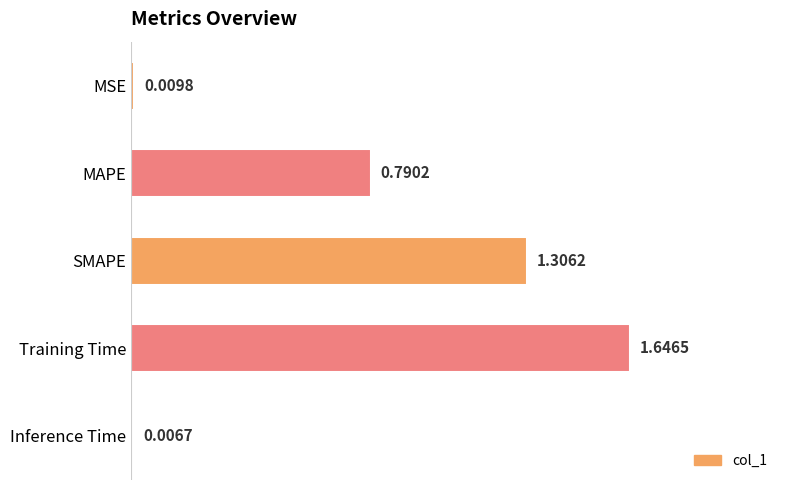

How many bars are there in total?

5